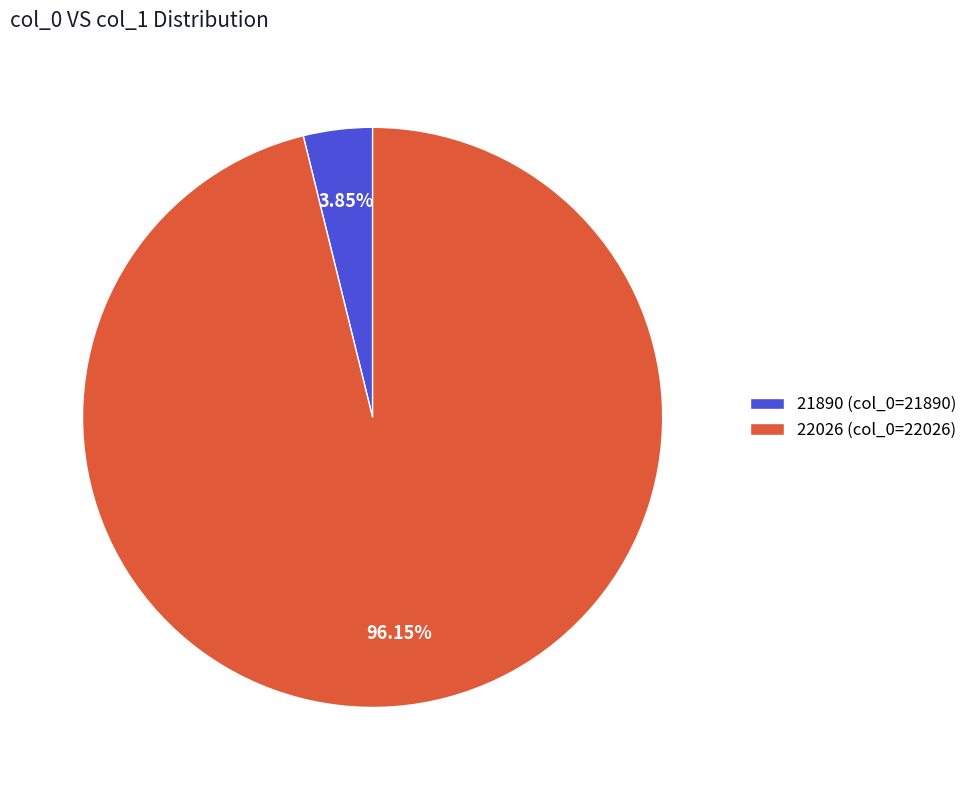

What is the ratio of the value at 22026 to the value at 21890?

25.0